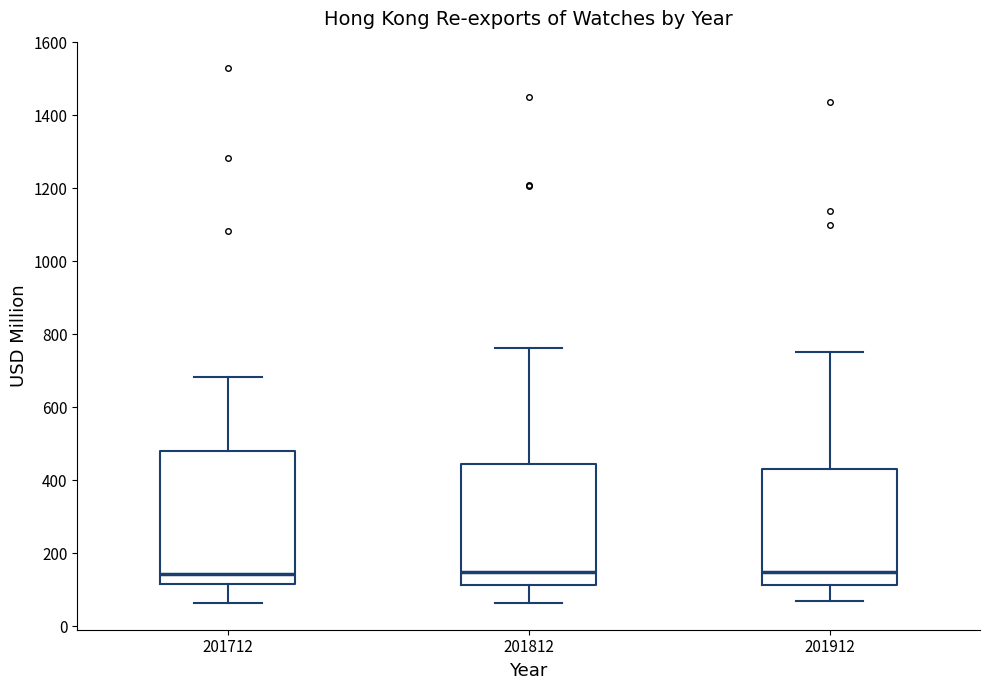

Reading left to right, read every box against the y-axis: the position of its median line, the range the box covers, and the ends of its whiskers. The values are not printed on the chart, so give them approximately, as read against the axis.

201712: median 140, box 120 to 480, whiskers 60 to 680
201812: median 140, box 120 to 440, whiskers 60 to 760
201912: median 160, box 120 to 440, whiskers 80 to 760